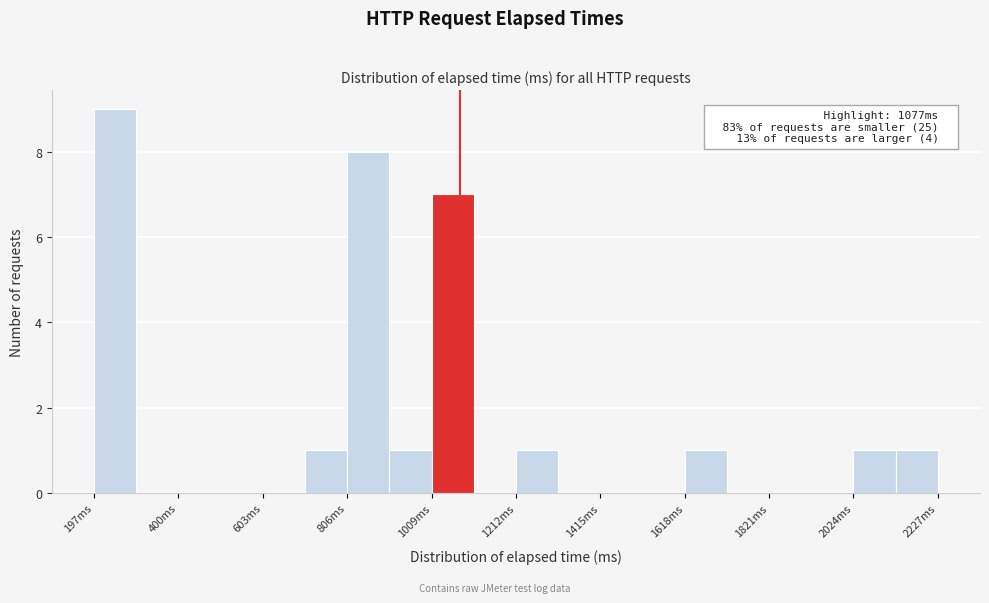

Around what value on the x-axis is the tallest bar? Give the approximate position of its centre, as read against the axis.

250